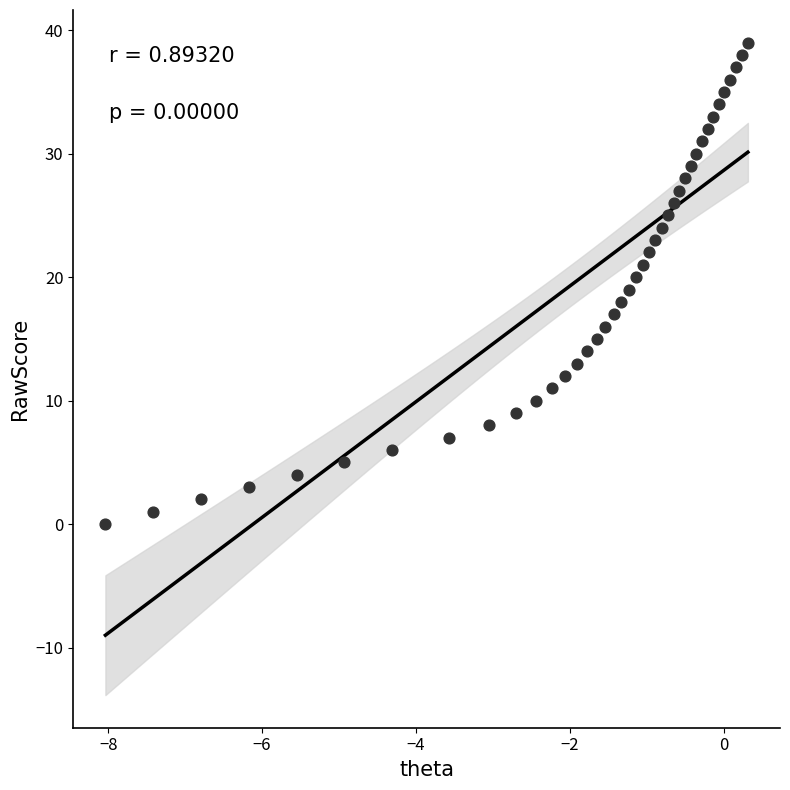

What is the range of Y values (max minus min)?

39